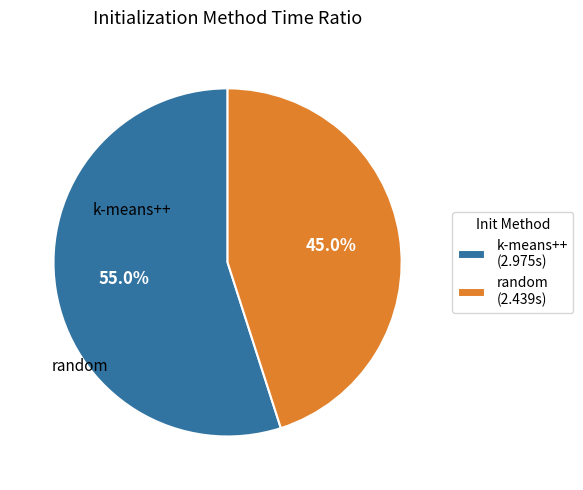

Which has a higher value, random (2.439s) or k-means++ (2.975s)?

k-means++ (2.975s)